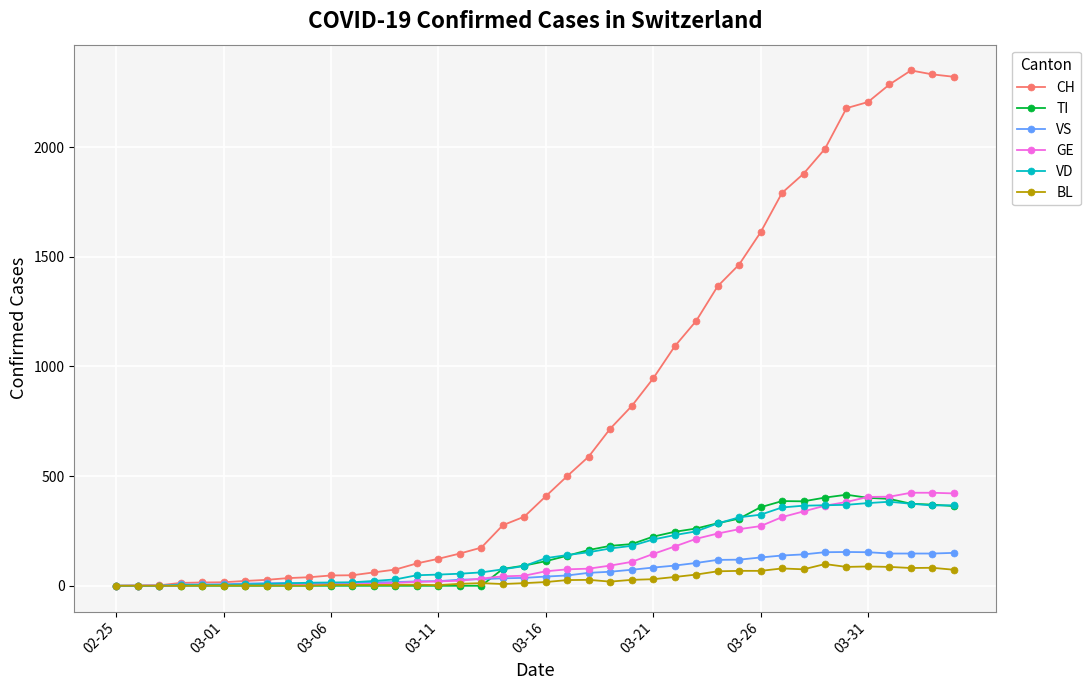

Is this an area chart (filled region under the line)?

No